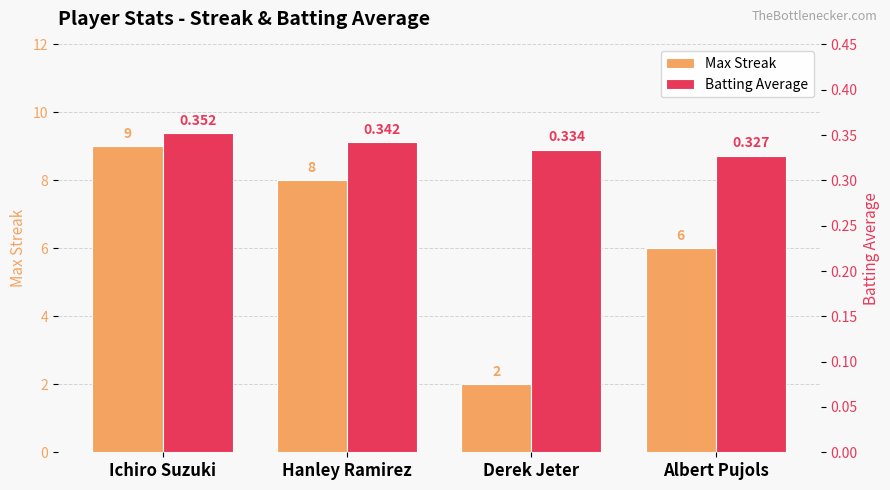

Does the chart contain any negative values?

No